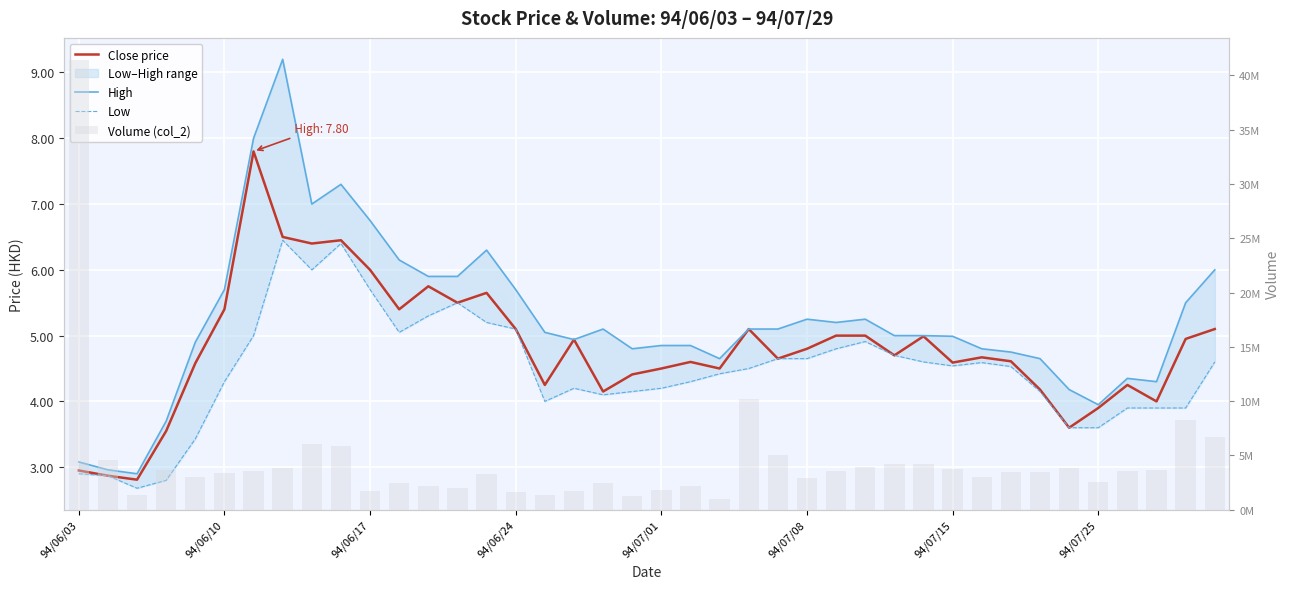

Between 94/06/10 and 16, which series saw the biggest shift?

Volume (col_2)